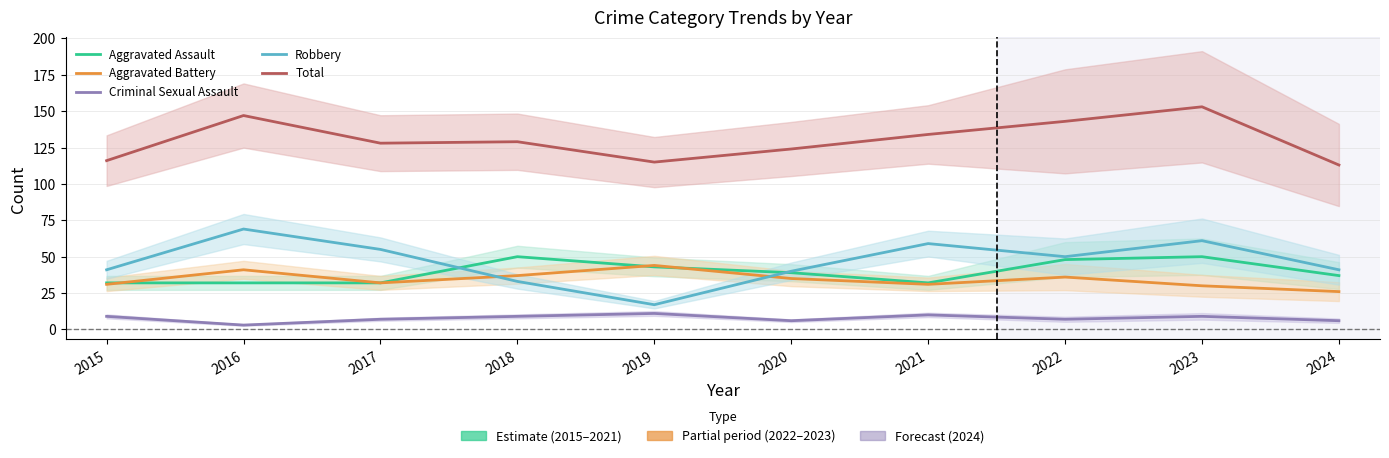

What is the difference between the Robbery values at 2018 and 2024?

8